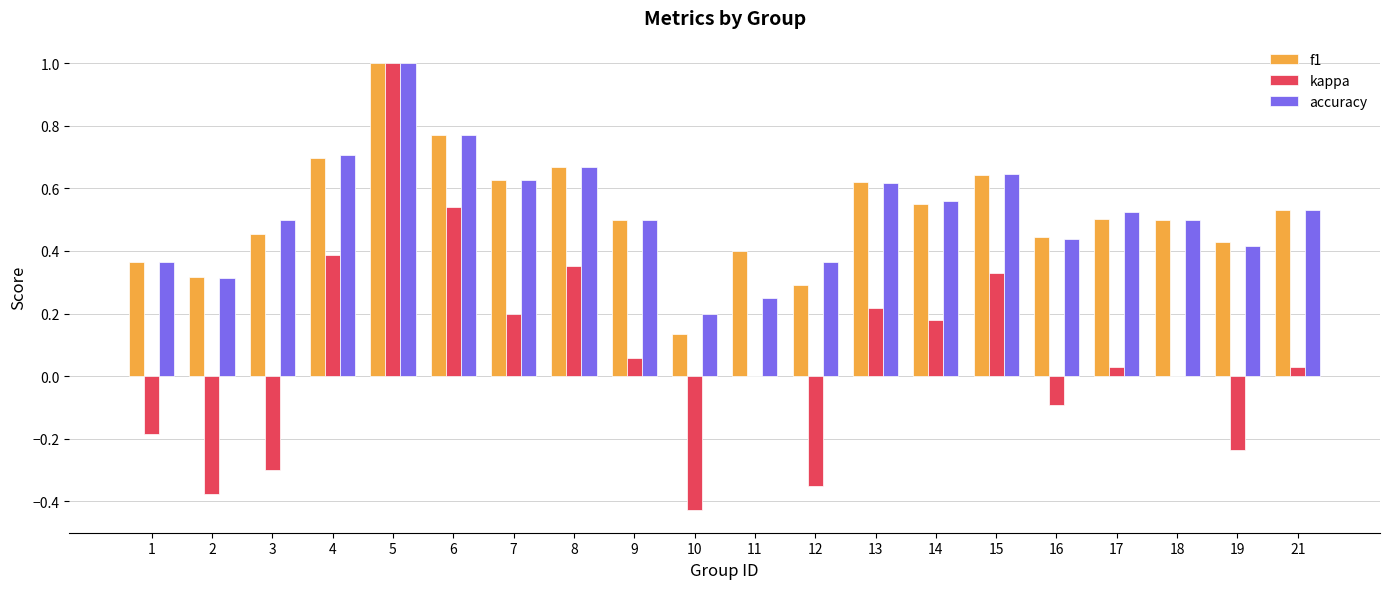

How many accuracy values are between 0 and 1?

20